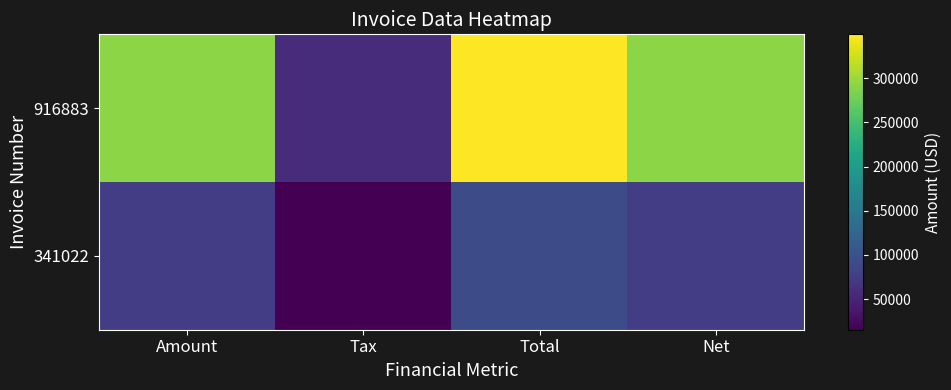

At how many categories does at least one series exceed 125327?

3